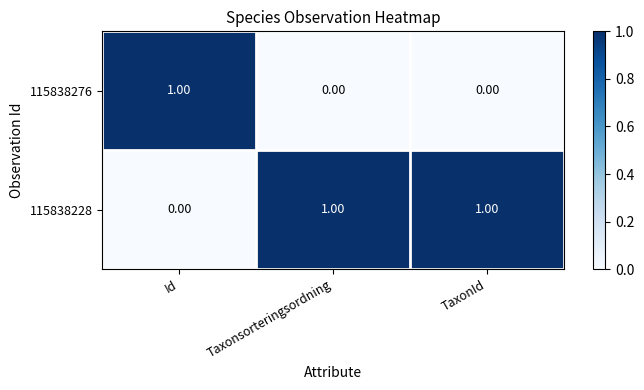

Rank the series at Id from highest to lowest value.

115838276, 115838228